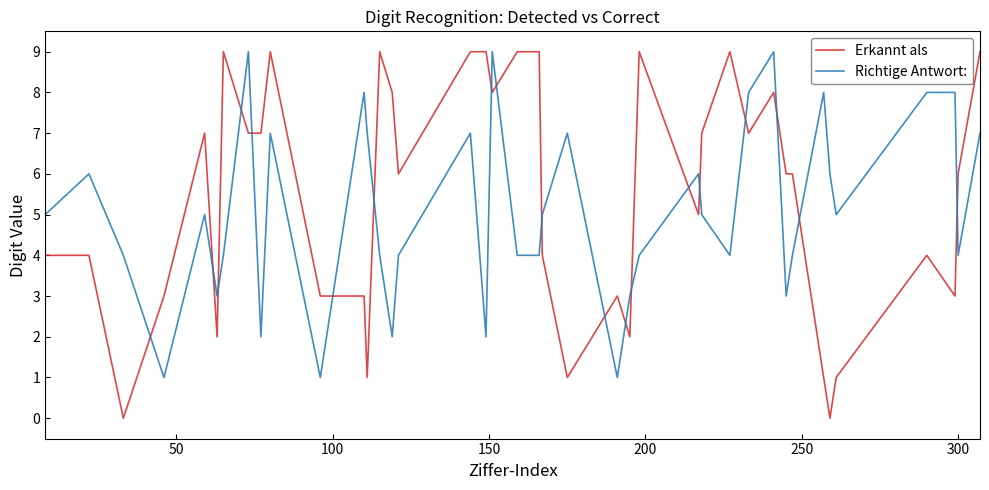

Which series has the widest spread of values?

Erkannt als